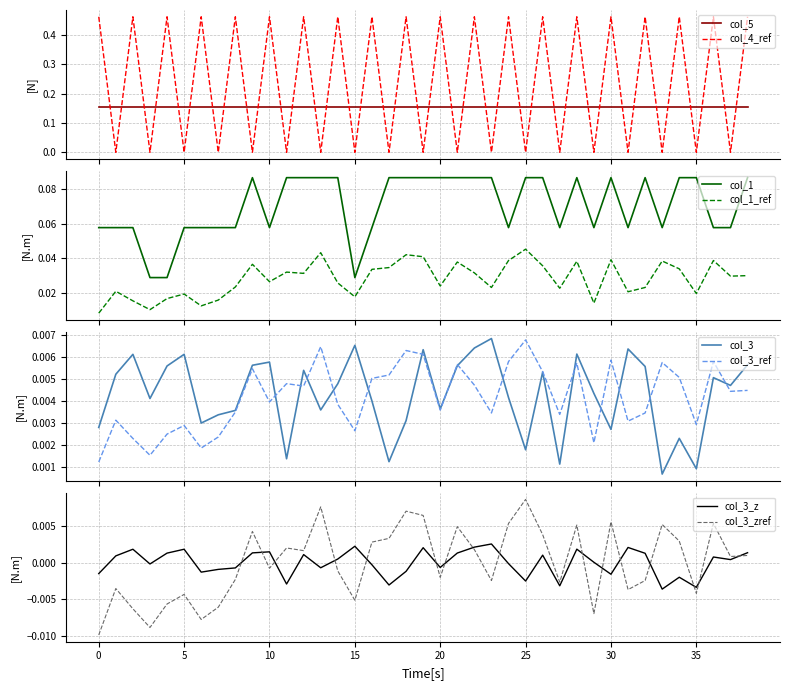

True or false: col_1_ref and col_1 intersect in this chart.

False